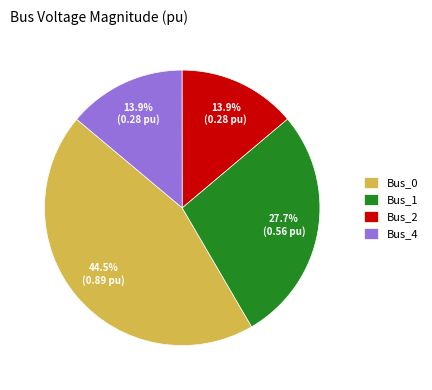

Which category has the biggest portion of the pie?

Bus_0